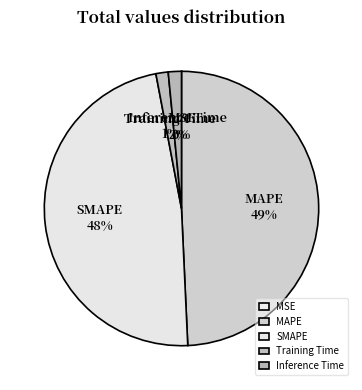

To the nearest percent, what percentage of the pie is MAPE?

49%